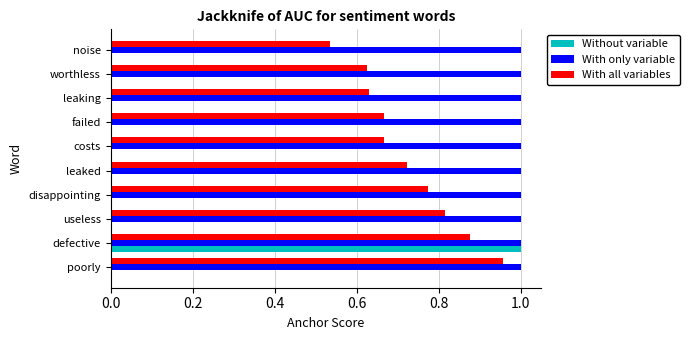

What are all the series names shown in the legend?

Without variable, With only variable, With all variables